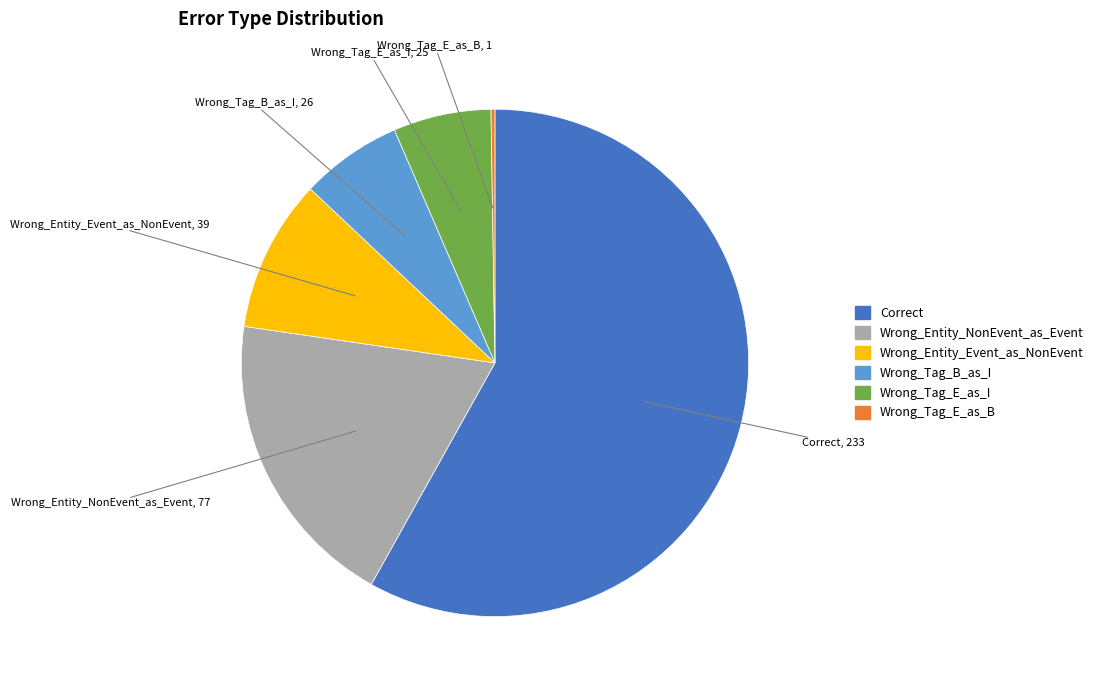

Is it true that Wrong_Tag_B_as_I is 6% of the pie?

True